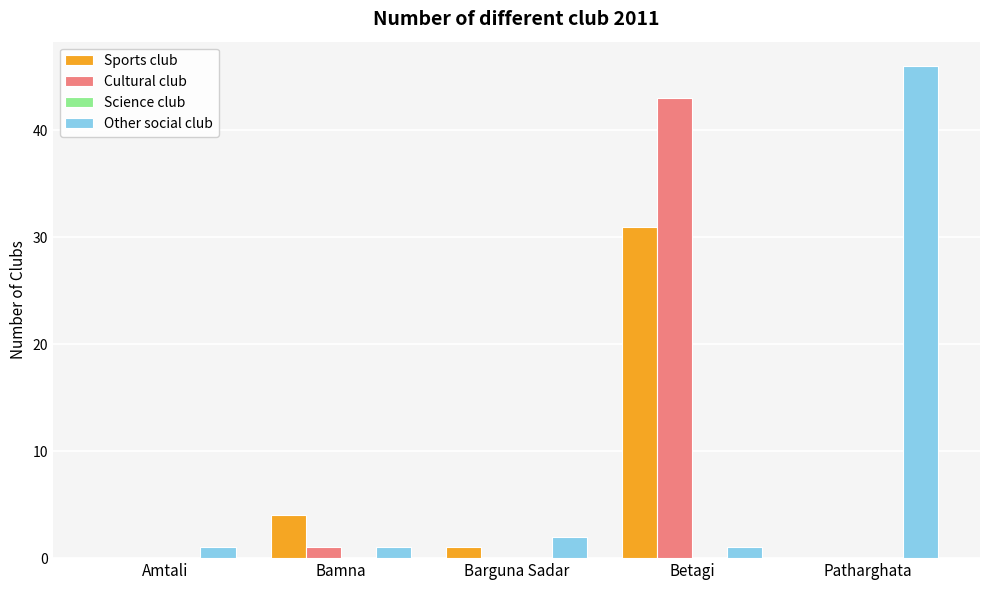

At which label is Cultural club closest to 21?

Bamna